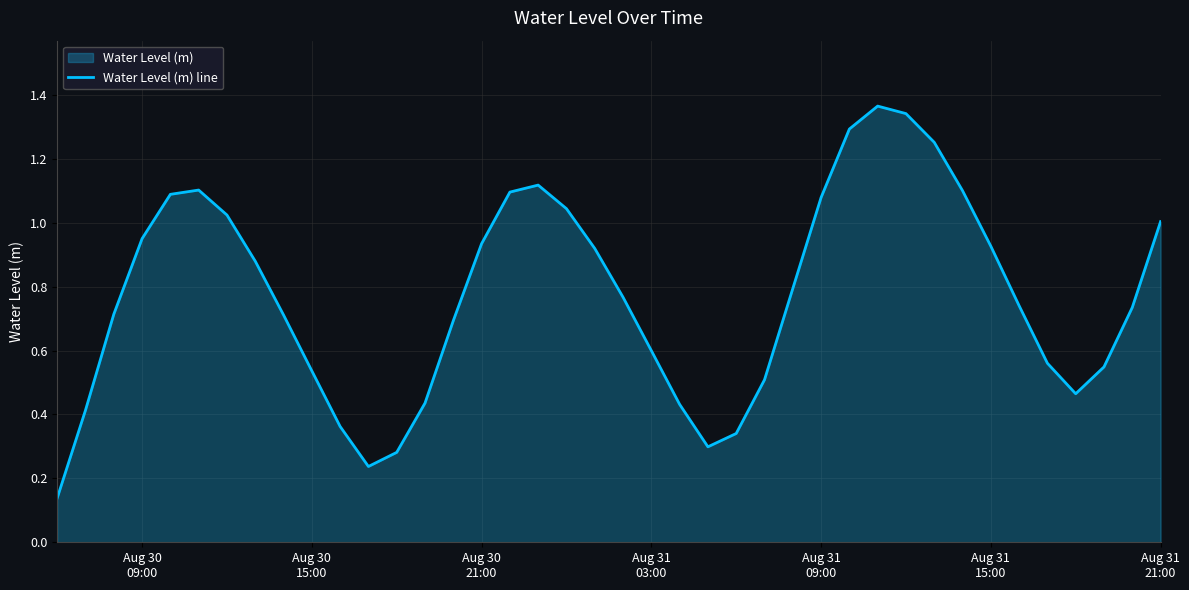

How many points are higher than both their immediate neighbors (excluding endpoints)?

3